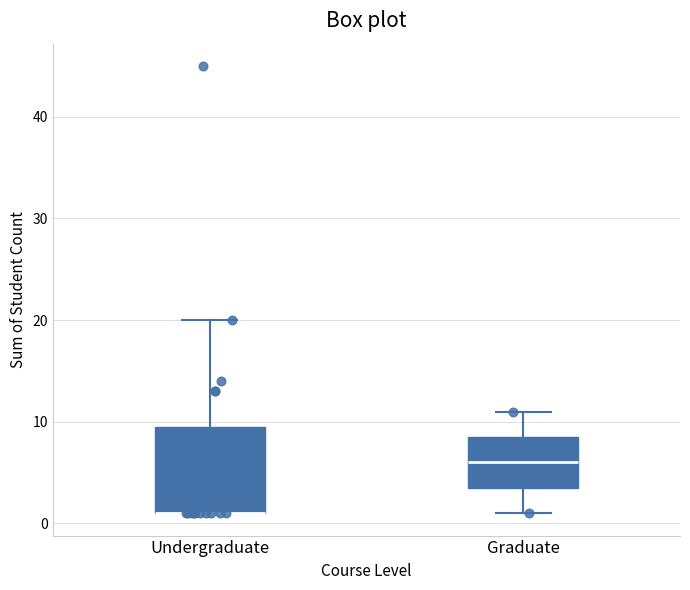

Where does the upper whisker of the box for Graduate end on the y-axis? The values are not printed on the chart, so give them approximately, as read against the axis.

11